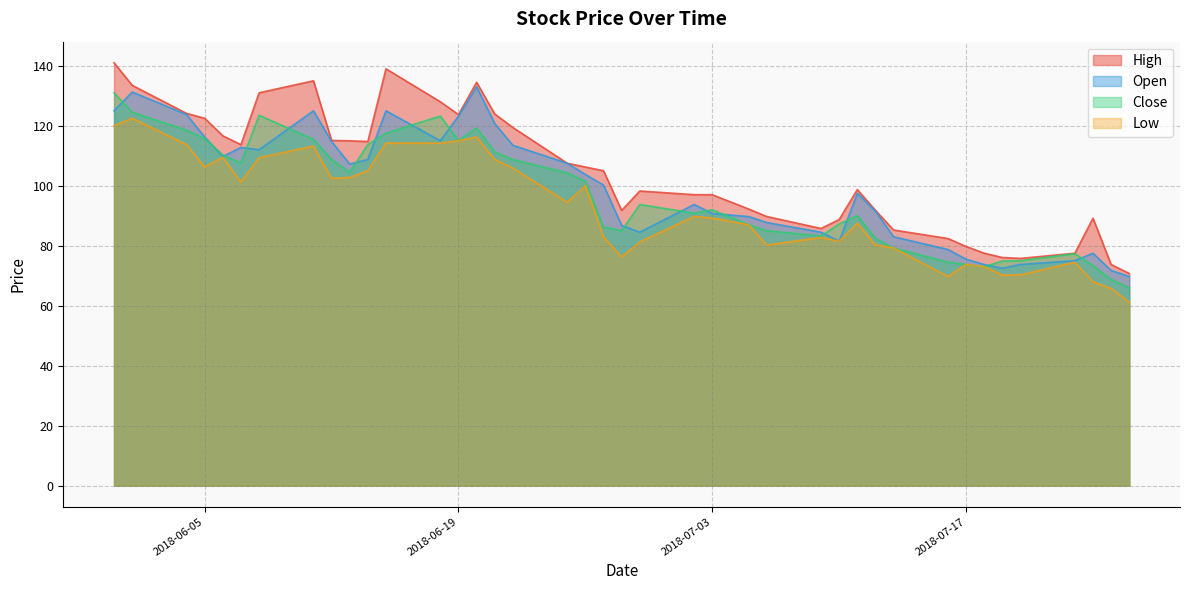

How many interior local peaks does the Low series have?

11